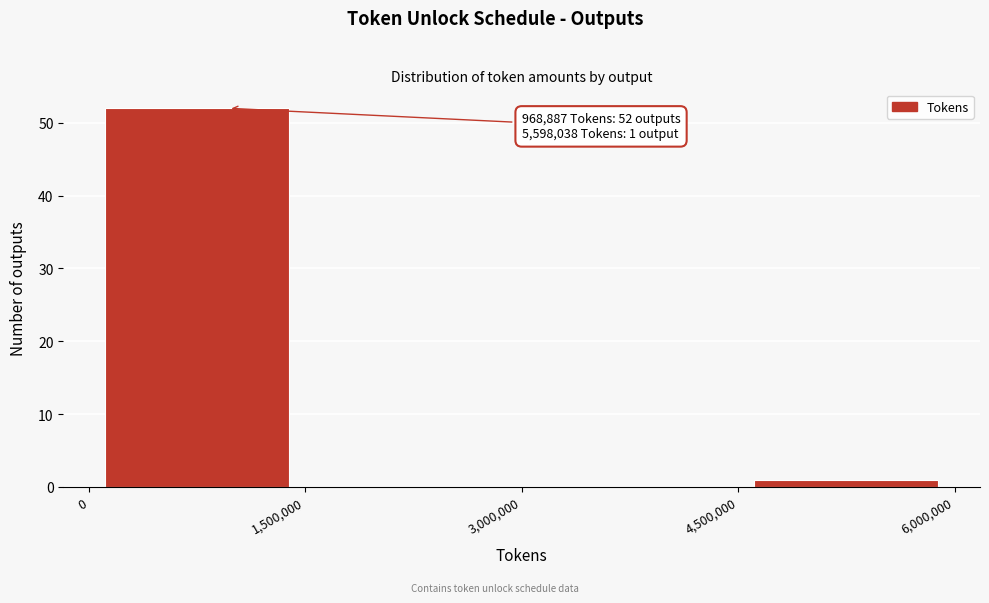

Over which range of the x-axis is the bar tallest?

0 to 1,500,000